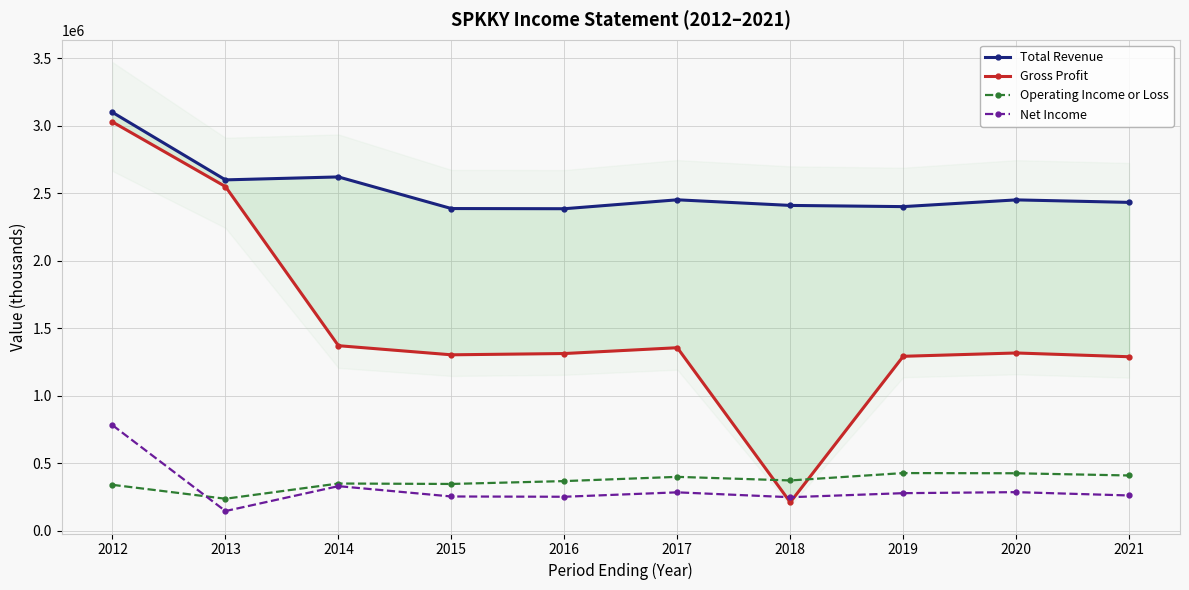

Where do Gross Profit and Net Income first cross each other?

2017 and 2018